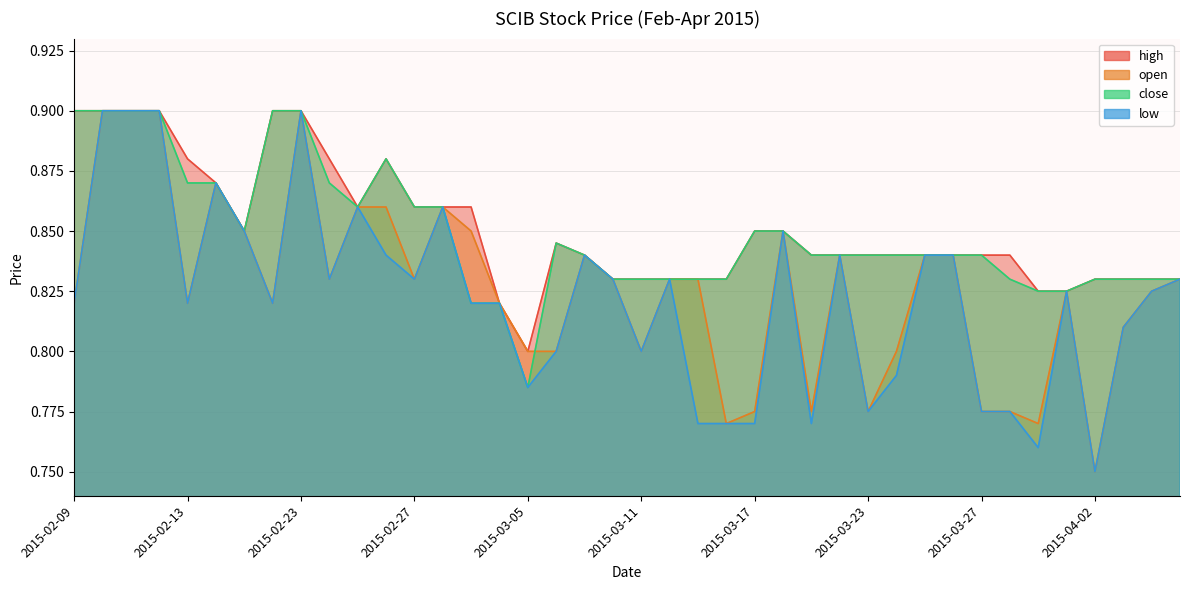

How many interior local valleys does the close series have?

3